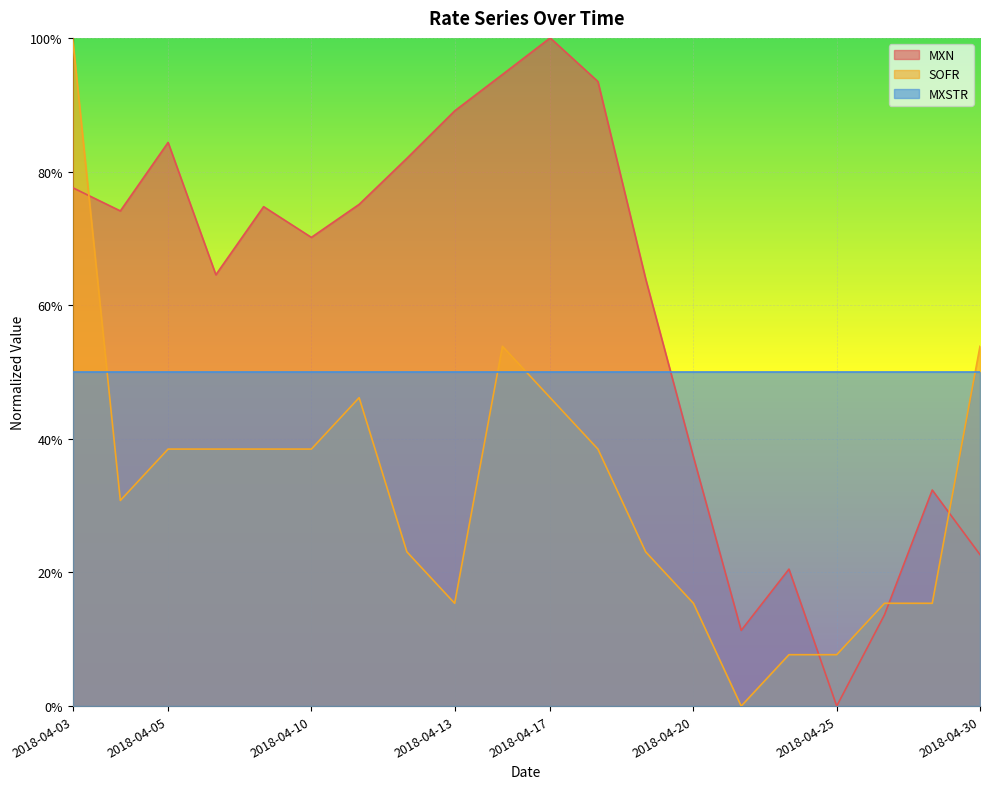

The value of MXN at 2018-04-04 is 0.7. True or false?

True